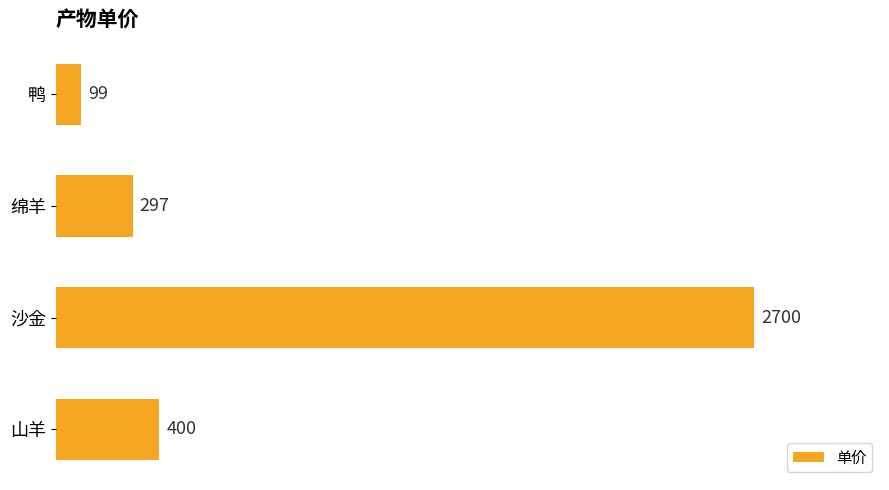

What is the smallest value displayed?

99